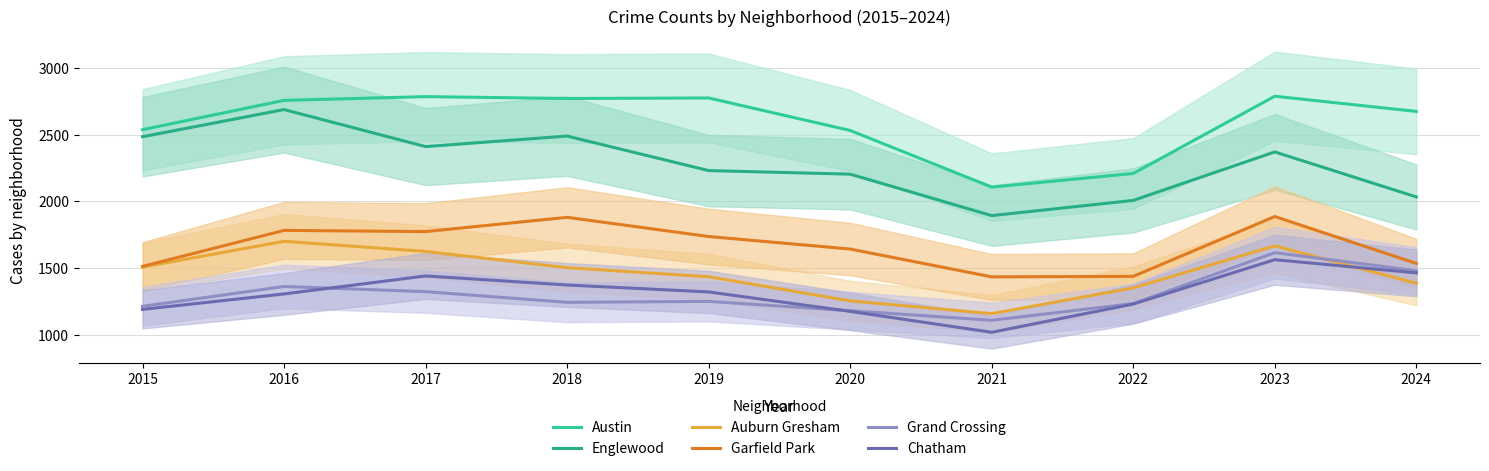

At which label is Auburn Gresham closest to 1429?

2019